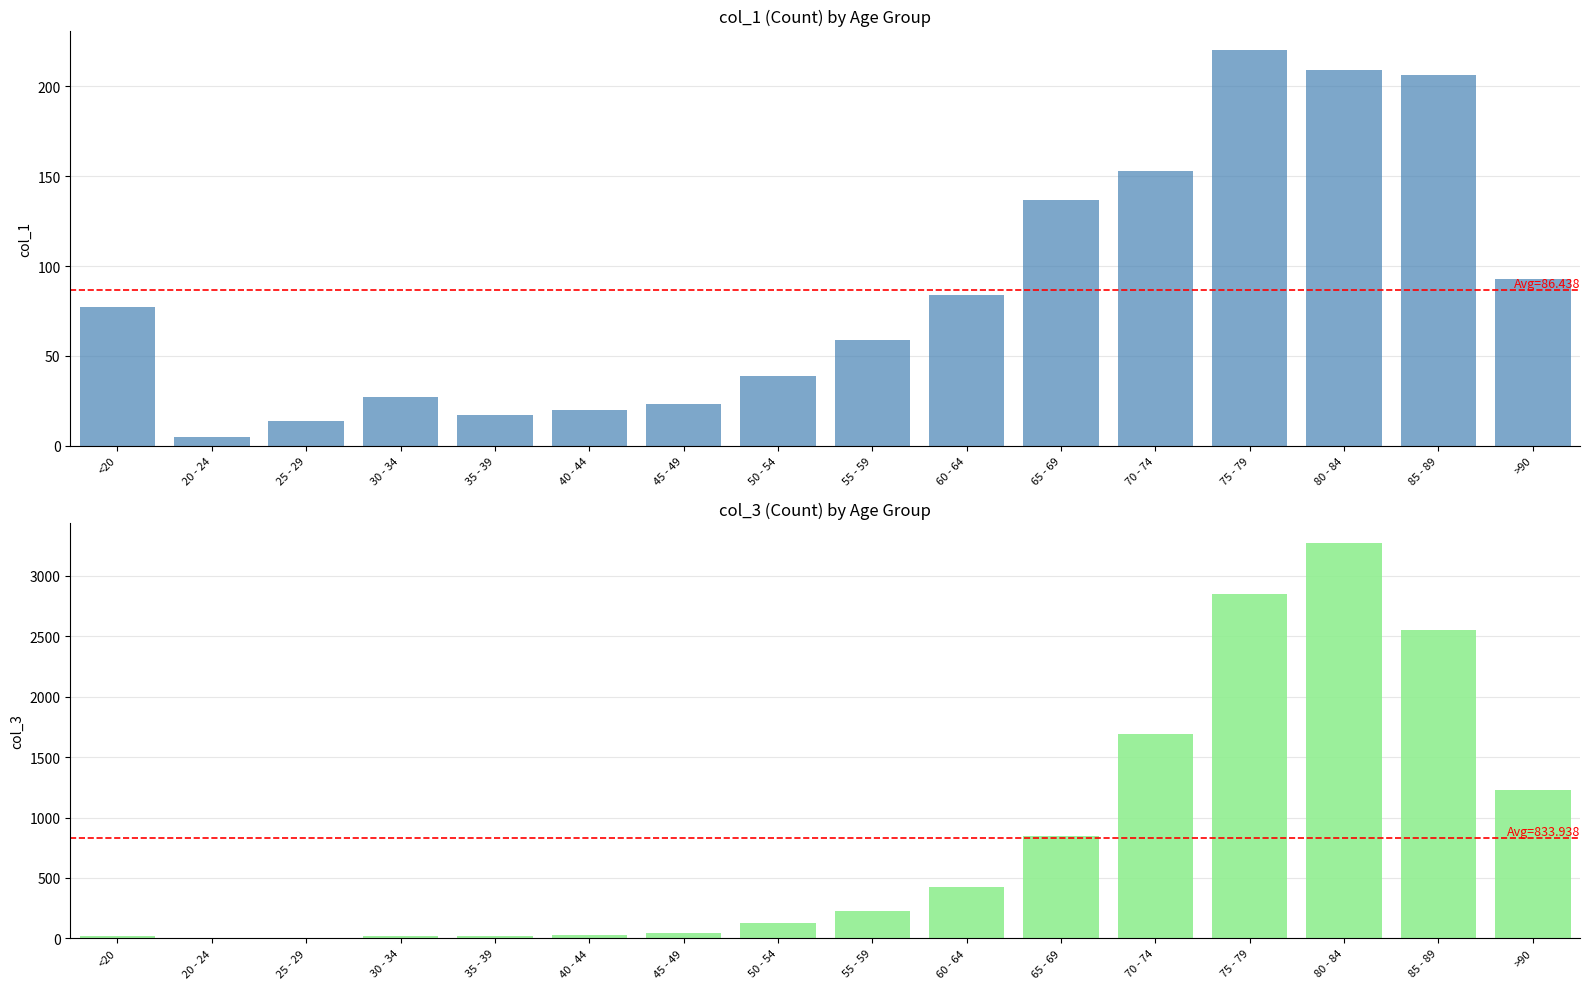

Read the col_1 value at 20 - 24.

5